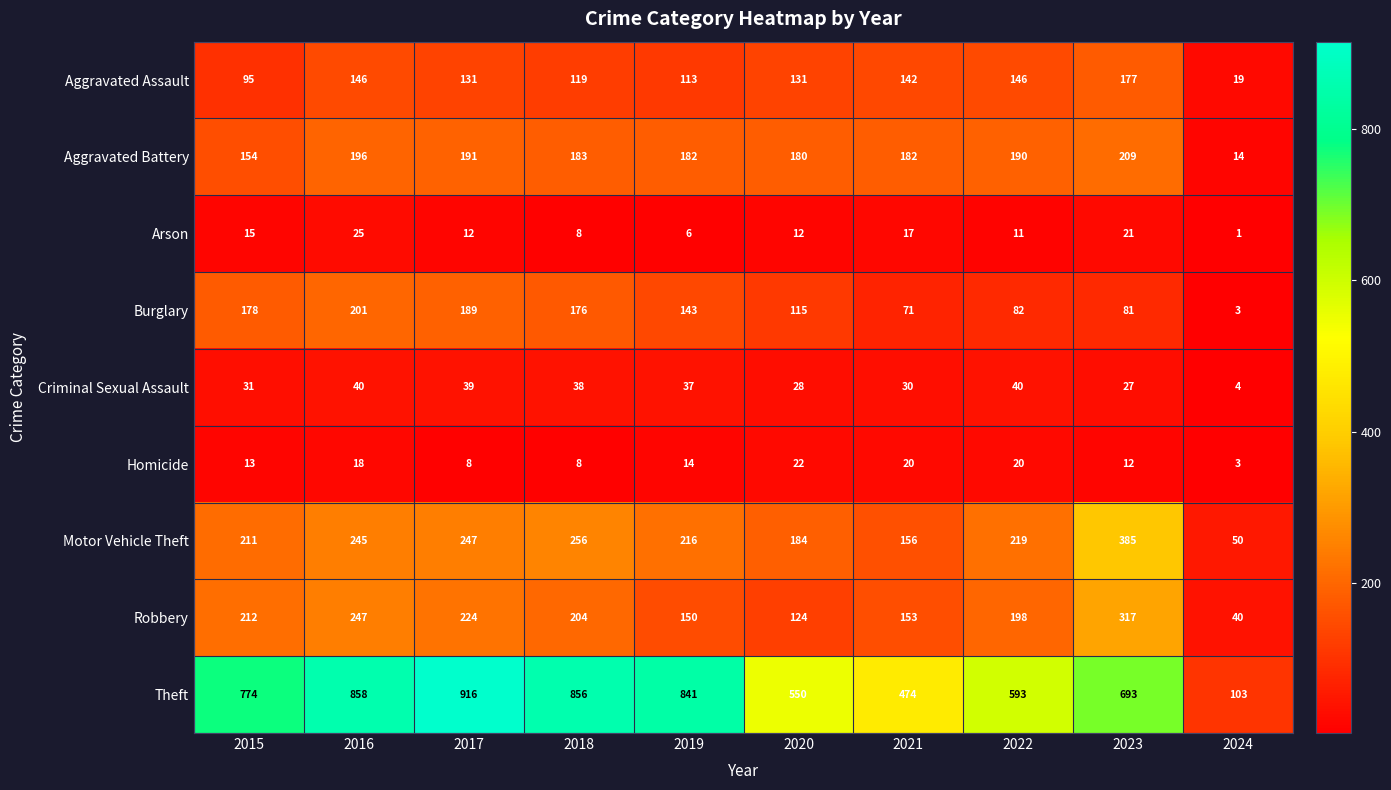

What is the difference between the second highest and second lowest values in the Burglary series?

118